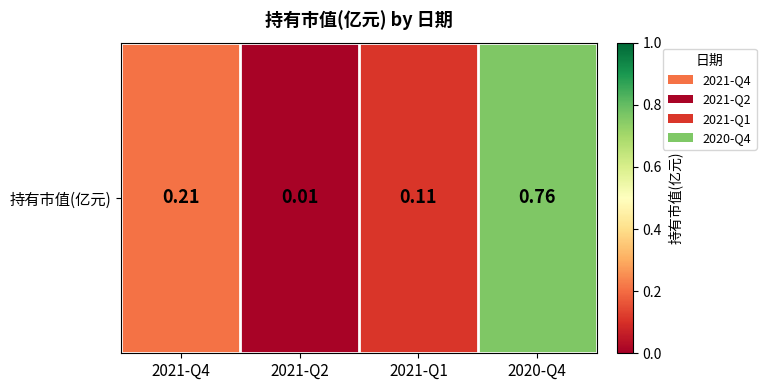

Rank the categories by value from lowest to highest.

2021-Q2, 2021-Q1, 2021-Q4, 2020-Q4